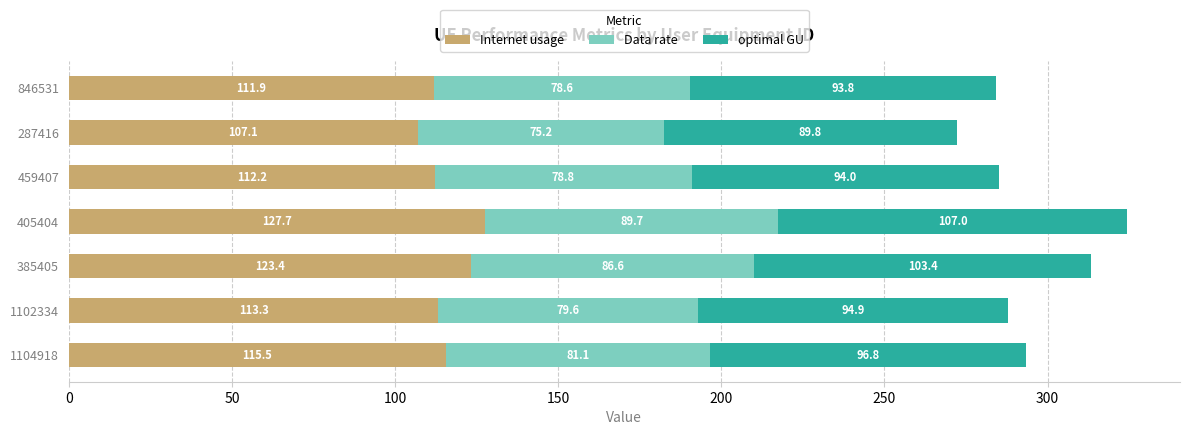

At which category is the sum across all series the highest?

405404